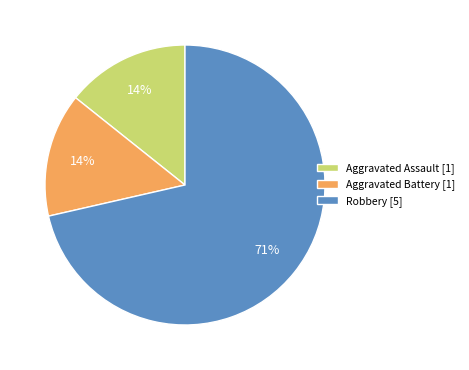

Count the number of slices in the pie.

3